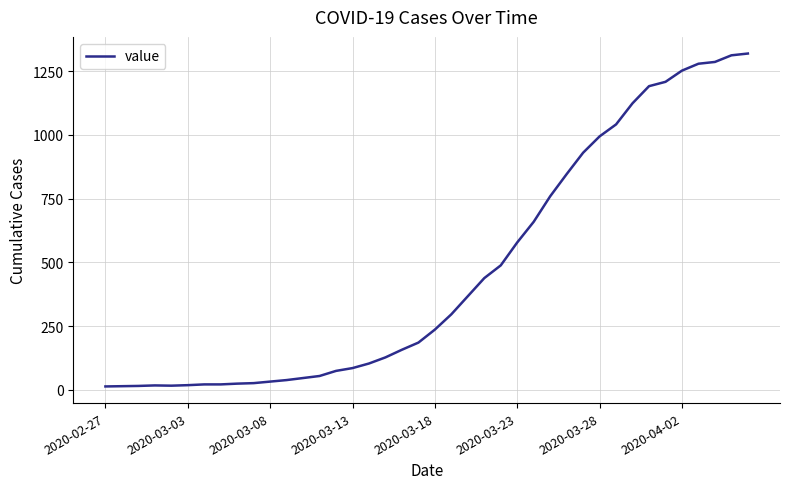

What is the maximum value shown in the chart?

1319